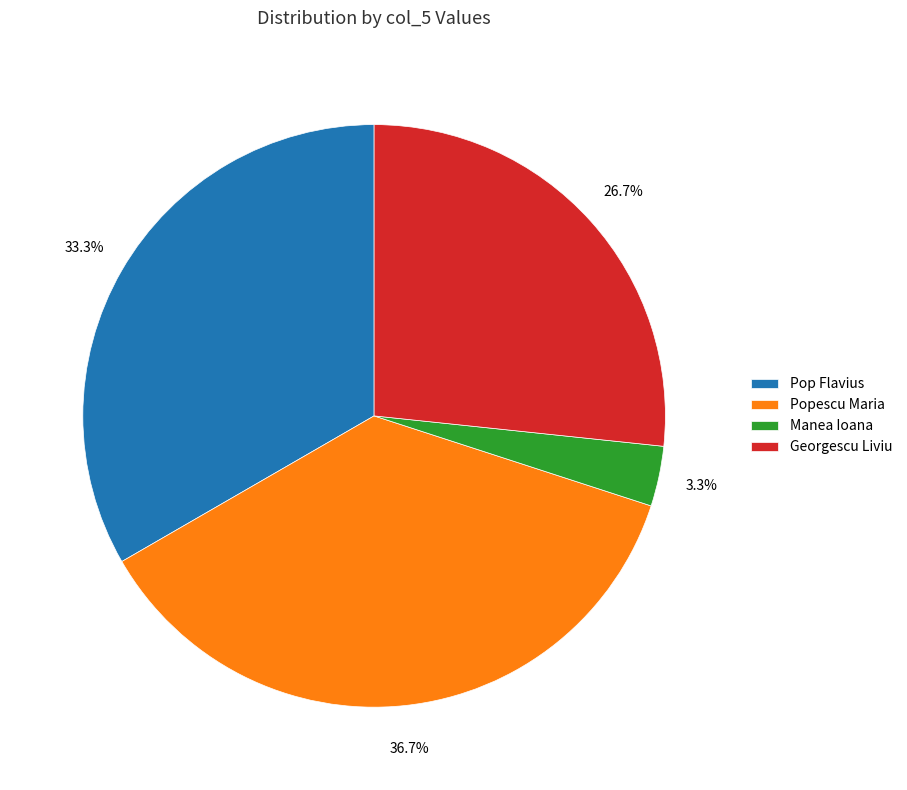

Which slice is the largest?

Popescu Maria